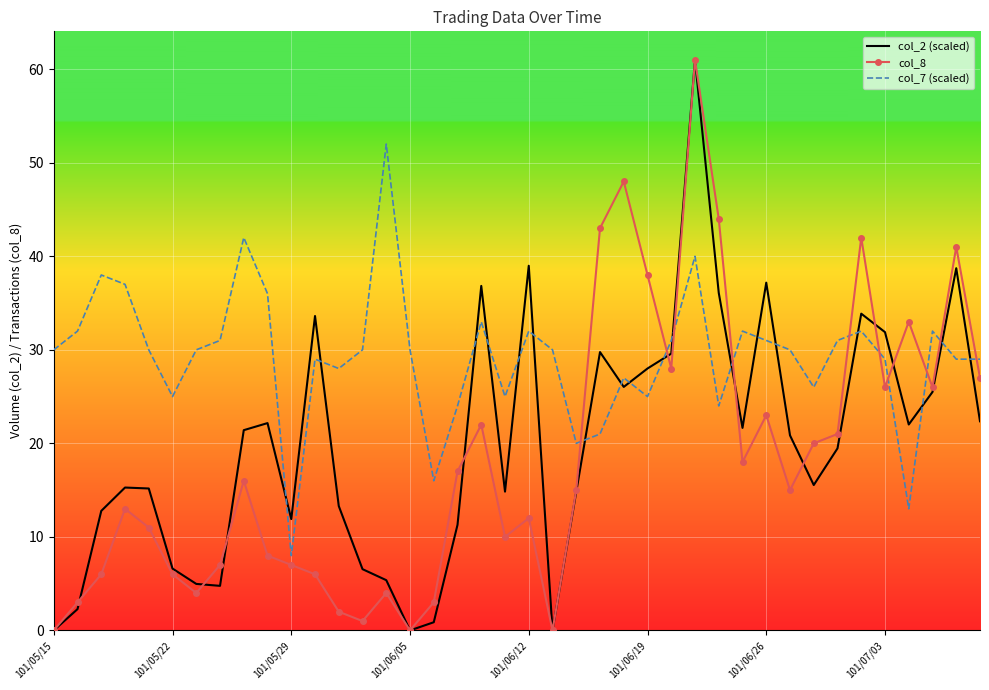

After their last crossing, which series has the higher values: col_7 (scaled) or col_8?

col_7 (scaled)